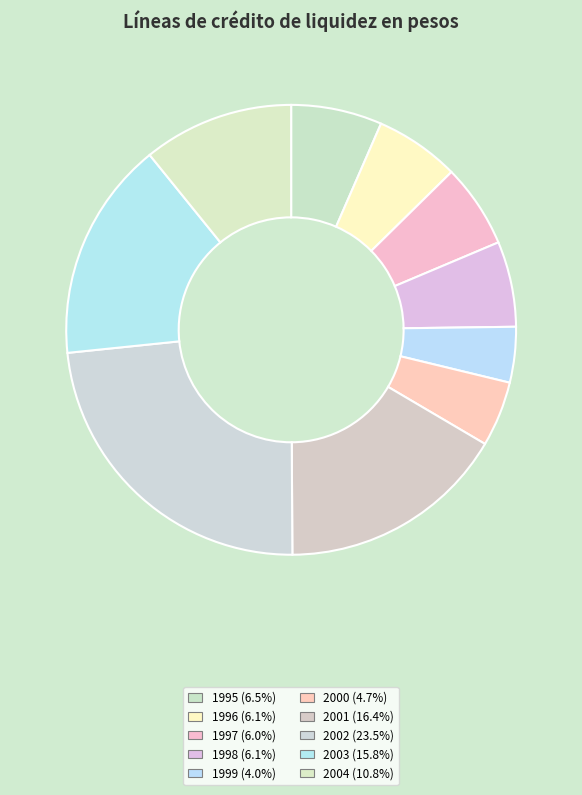

Do 2001 and 2000 together represent more than half of the pie?

No